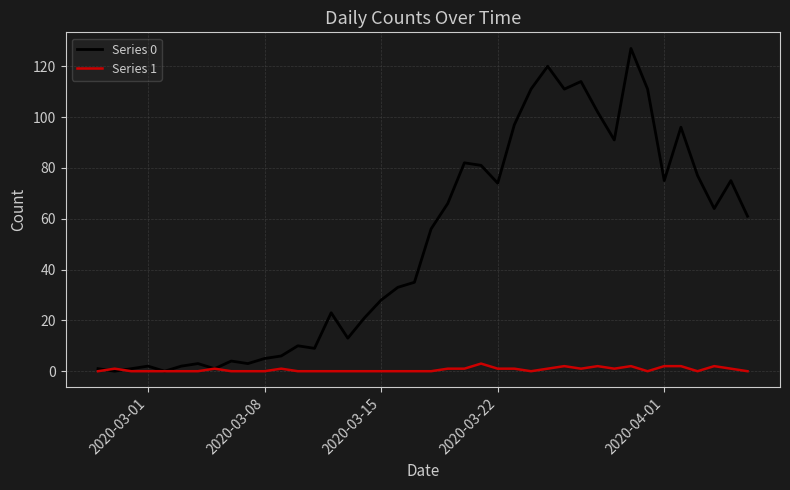

What is the greatest value displayed?

127